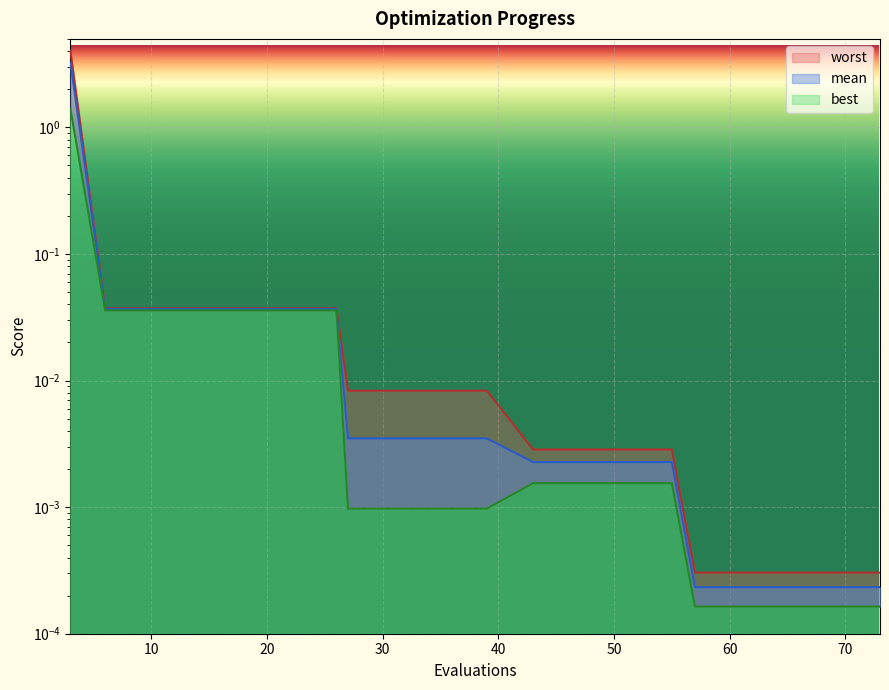

Which category has the lowest value in the worst series?

57